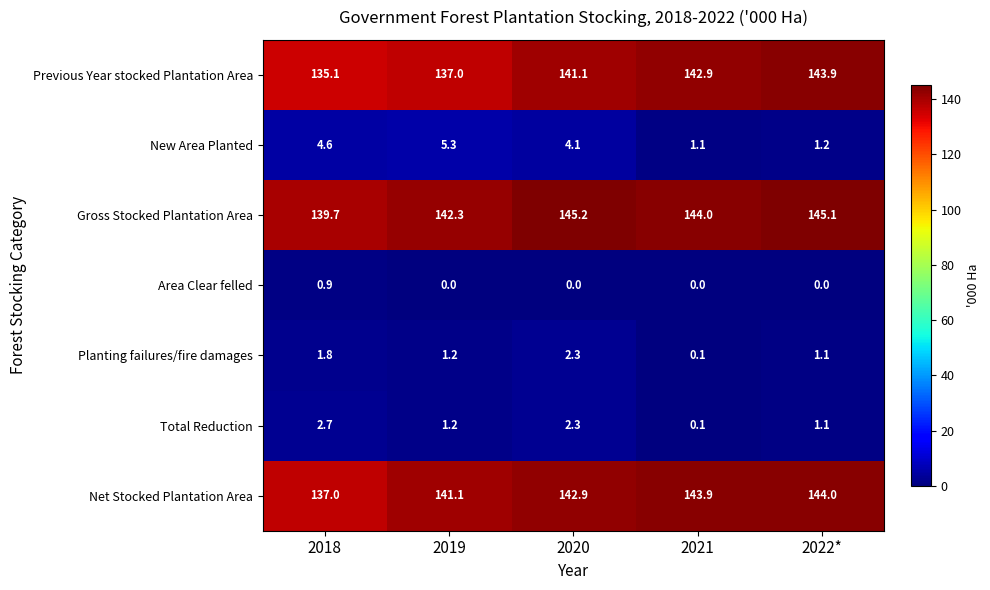

Which series has the largest total across all categories?

Gross Stocked Plantation Area